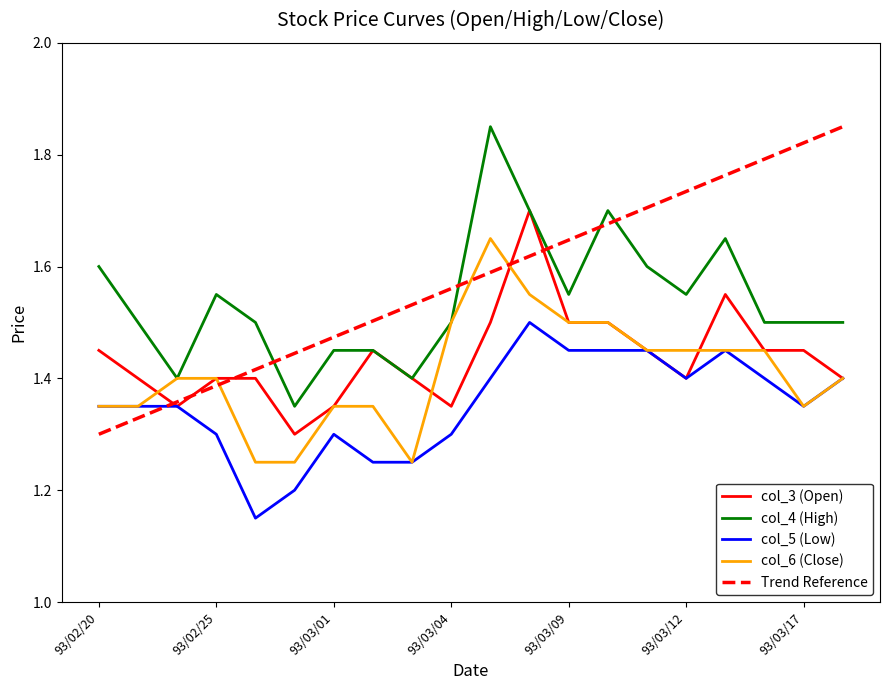

How many times do col_4 (High) and Trend Reference cross each other?

5